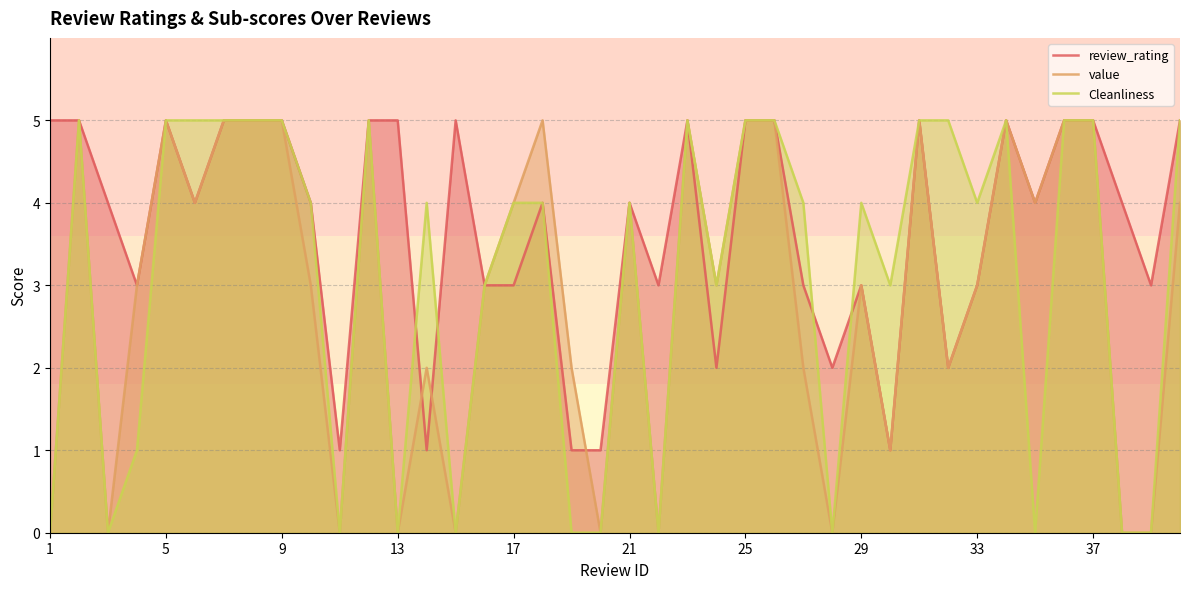

Reading left to right, extract all data points from this chart.

review_rating: 5	5	4	3	5	4	5	5	5	4	1	5	5	1	5	3	3	4	1	1	4	3	5	2	5	5	3	2	3	1	5	2	3	5	4	5	5	4	3	5
value: 0	5	0	3	5	4	5	5	5	3	0	5	0	2	0	3	4	5	2	0	4	0	5	3	5	5	2	0	3	1	5	2	3	5	4	5	5	0	0	4
Cleanliness: 0	5	0	1	5	5	5	5	5	4	0	5	0	4	0	3	4	4	0	0	4	0	5	3	5	5	4	0	4	3	5	5	4	5	0	5	5	0	0	5